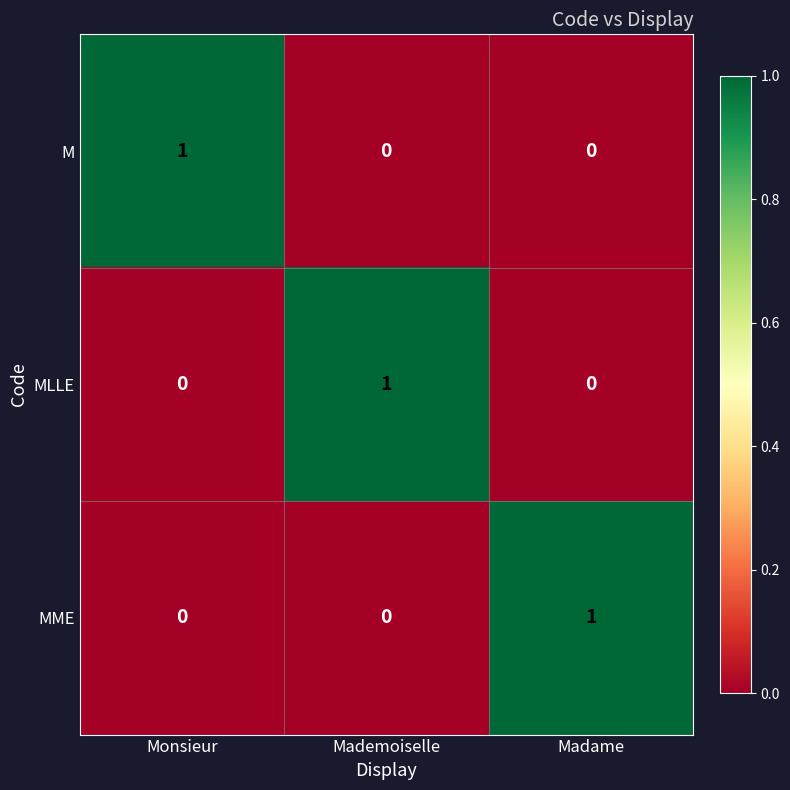

Which category has the highest value in the MLLE series?

Mademoiselle